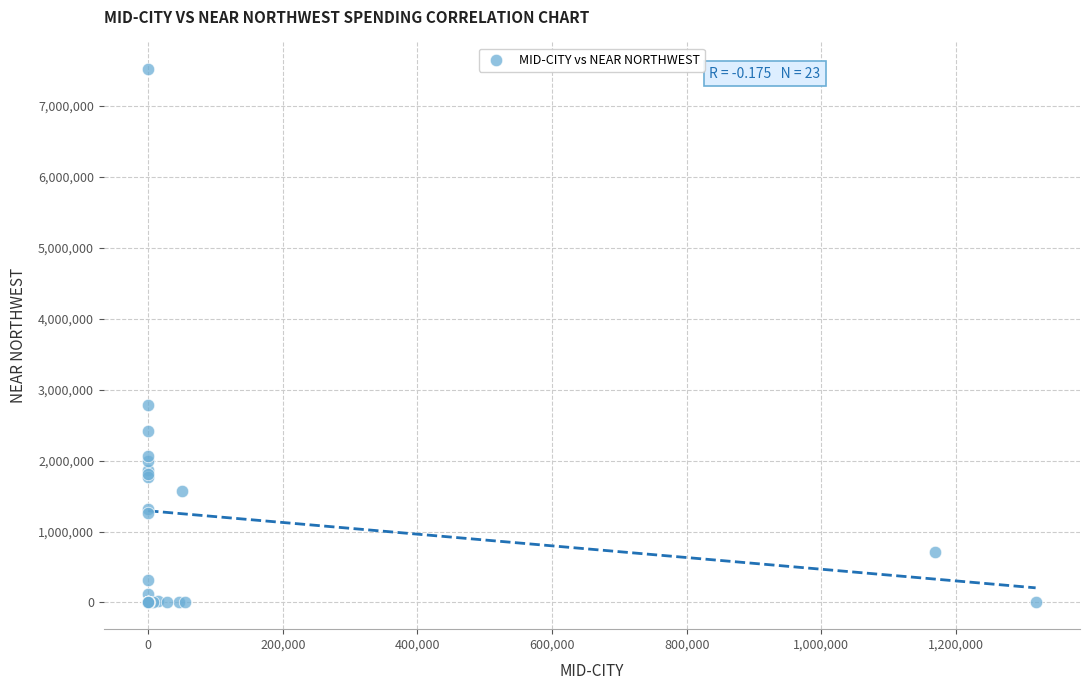

What Y value in the scatter plot is closest to 3761065?

2784727